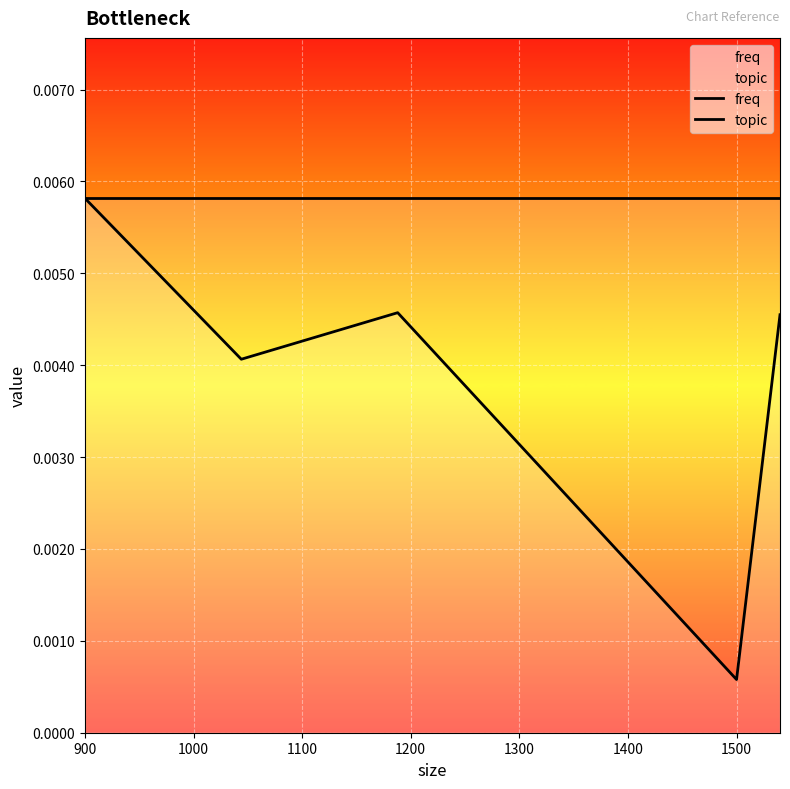

True or false: topic has more than 1 interior local peaks.

False